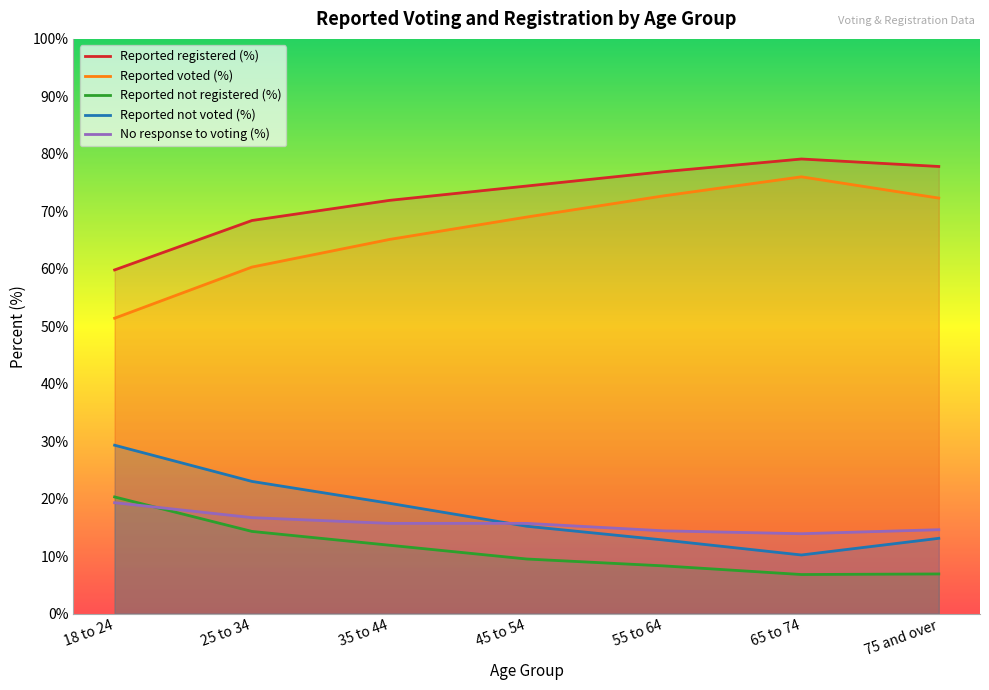

At which category does the chart reach its peak across all series?

65 to 74